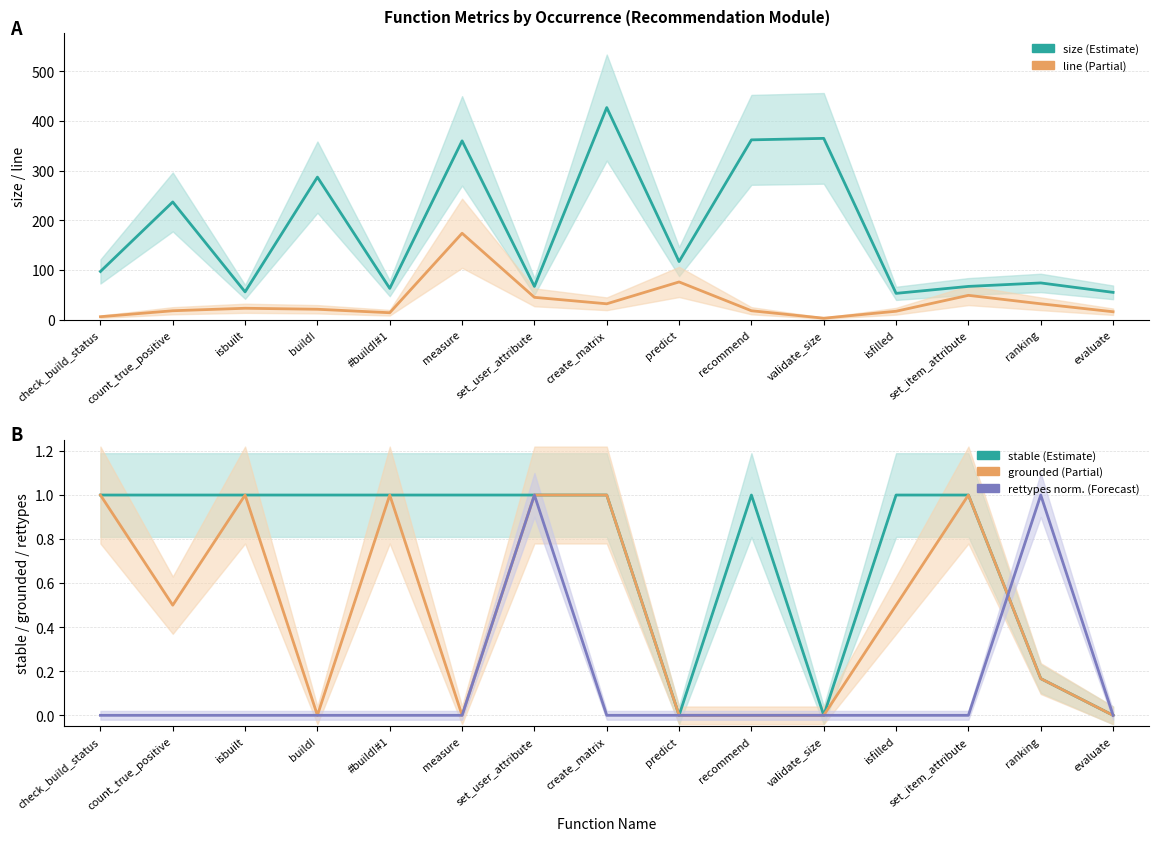

Reading left to right, extract all data points from this chart.

size: check_build_status=97.0	count_true_positive=237.0	isbuilt=56.0	build!=287.0	#build!#1=63.0	measure=360.0	set_user_attribute=67.0	create_matrix=427.0	predict=117.0	recommend=362.0	validate_size=365.0	isfilled=53.0	set_item_attribute=67.0	ranking=74.0	evaluate=55.0
line: check_build_status=6.0	count_true_positive=18.0	isbuilt=23.0	build!=21.0	#build!#1=14.0	measure=174.0	set_user_attribute=45.0	create_matrix=32.0	predict=76.0	recommend=18.0	validate_size=3.0	isfilled=17.0	set_item_attribute=49.0	ranking=32.0	evaluate=16.0
stable: check_build_status=1.0	count_true_positive=1.0	isbuilt=1.0	build!=1.0	#build!#1=1.0	measure=1.0	set_user_attribute=1.0	create_matrix=1.0	predict=0.0	recommend=1.0	validate_size=0.0	isfilled=1.0	set_item_attribute=1.0	ranking=0.2	evaluate=0.0
grounded: check_build_status=1.0	count_true_positive=0.5	isbuilt=1.0	build!=0.0	#build!#1=1.0	measure=0.0	set_user_attribute=1.0	create_matrix=1.0	predict=0.0	recommend=0.0	validate_size=0.0	isfilled=0.5	set_item_attribute=1.0	ranking=0.2	evaluate=0.0
rettypes (norm): check_build_status=0.0	count_true_positive=0.0	isbuilt=0.0	build!=0.0	#build!#1=0.0	measure=0.0	set_user_attribute=1.0	create_matrix=0.0	predict=0.0	recommend=0.0	validate_size=0.0	isfilled=0.0	set_item_attribute=0.0	ranking=1.0	evaluate=0.0